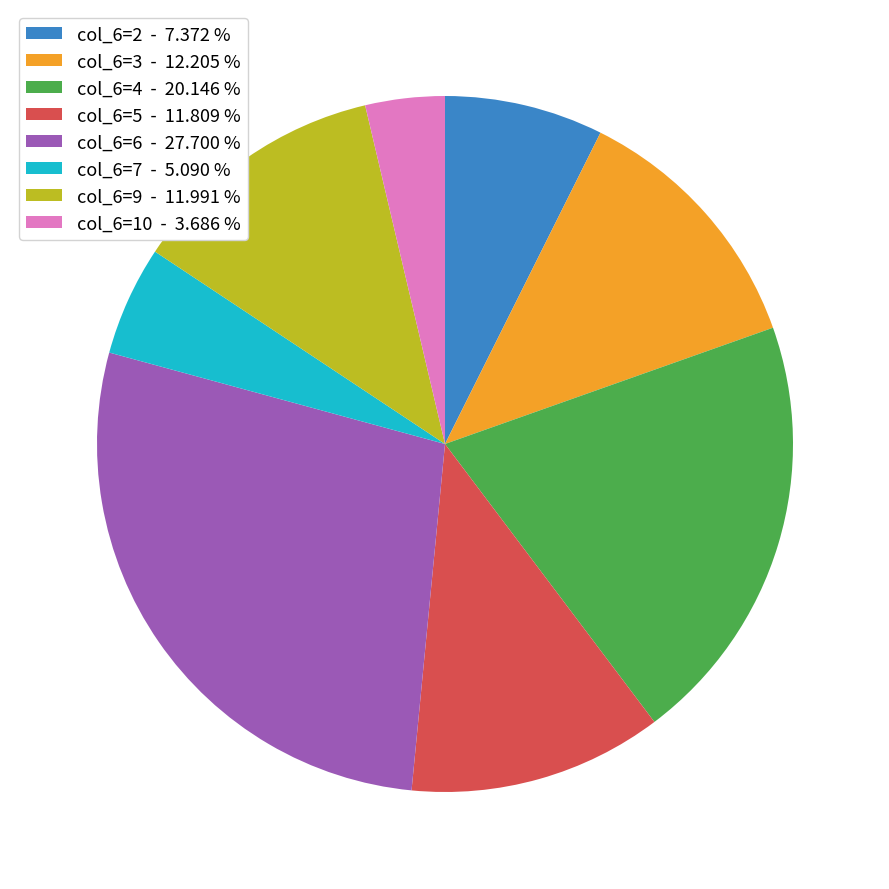

What is the smallest slice in the pie chart?

col_6=10 - 3.686 %